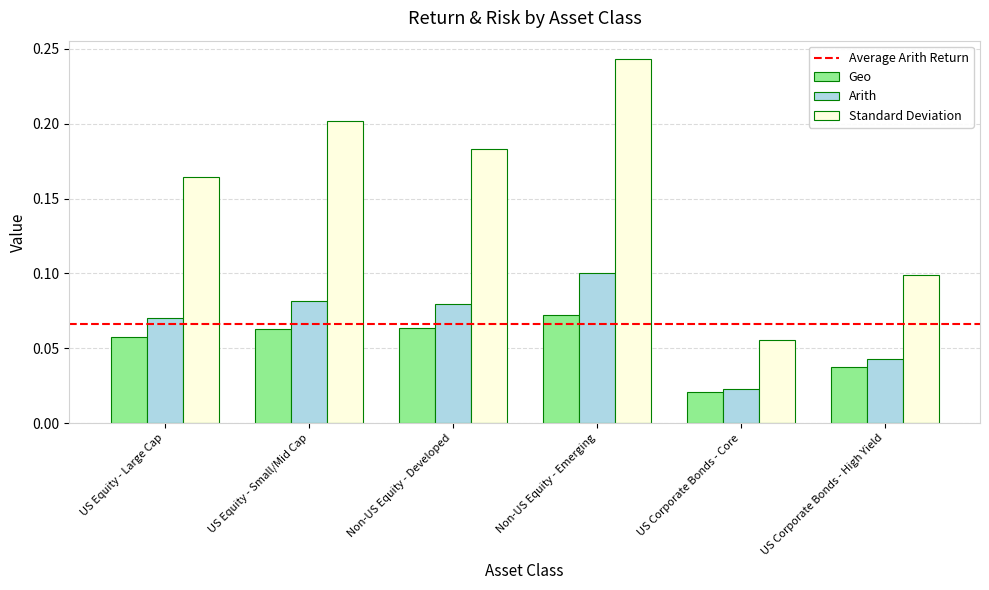

True or false: Geo has a value of 0.1 at US Equity - Small/Mid Cap.

True